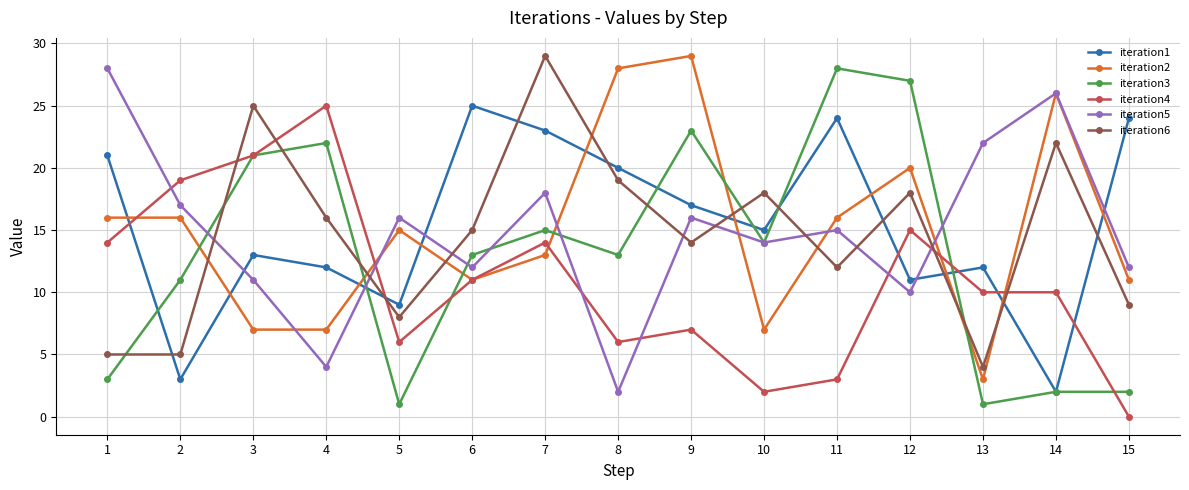

What is the difference between the maximum and minimum values in the iteration5 series?

26